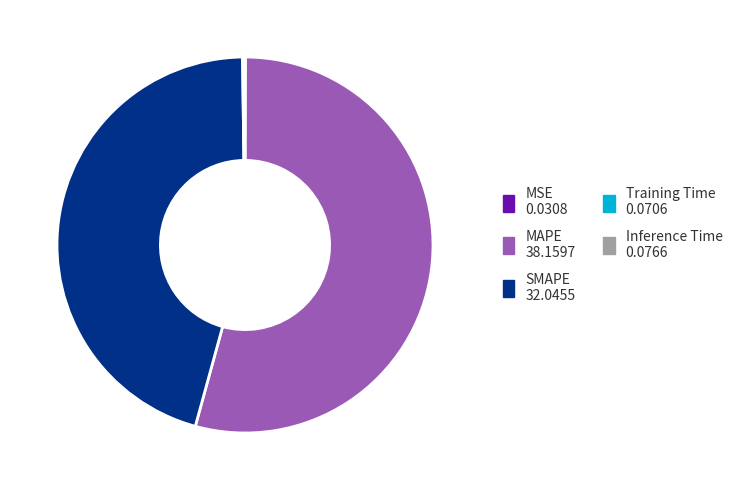

Does MAPE account for over 50% of the chart?

Yes